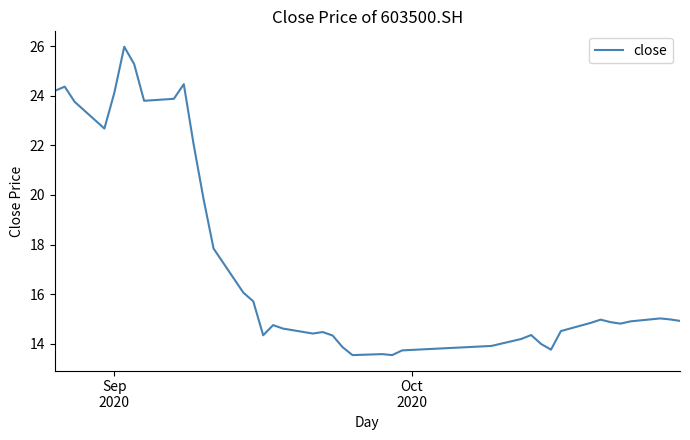

What is the greatest value displayed?

26.0